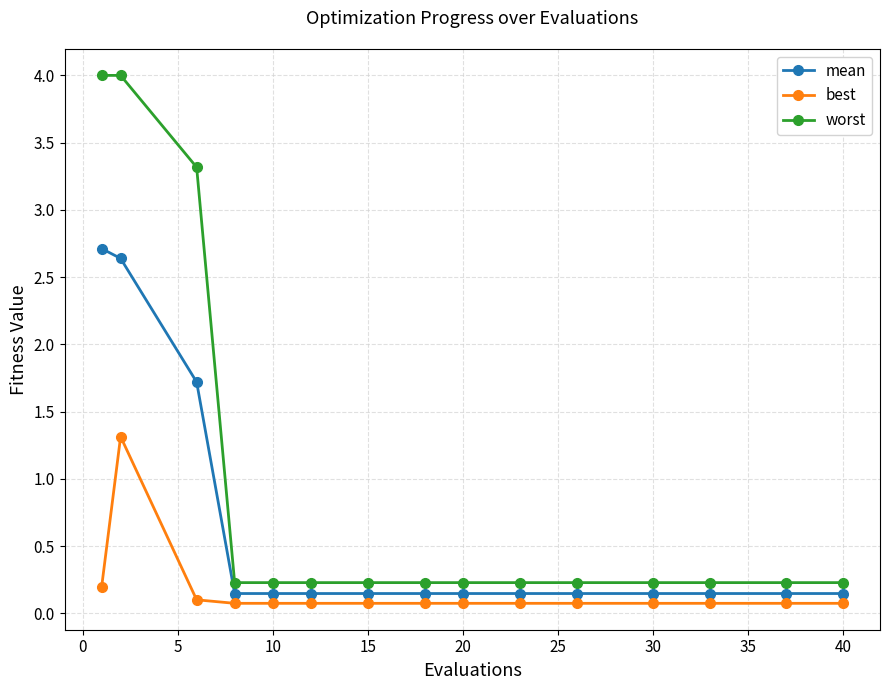

Which series has the largest total across all categories?

worst